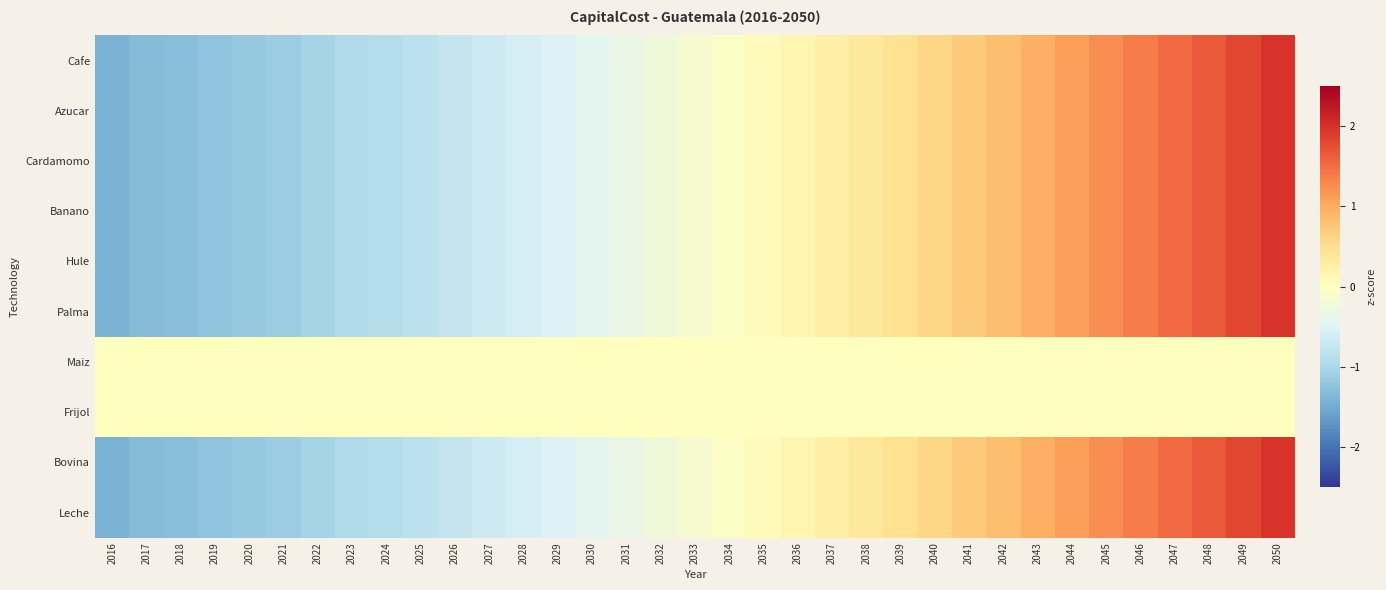

What is the smallest value displayed?

-1.4